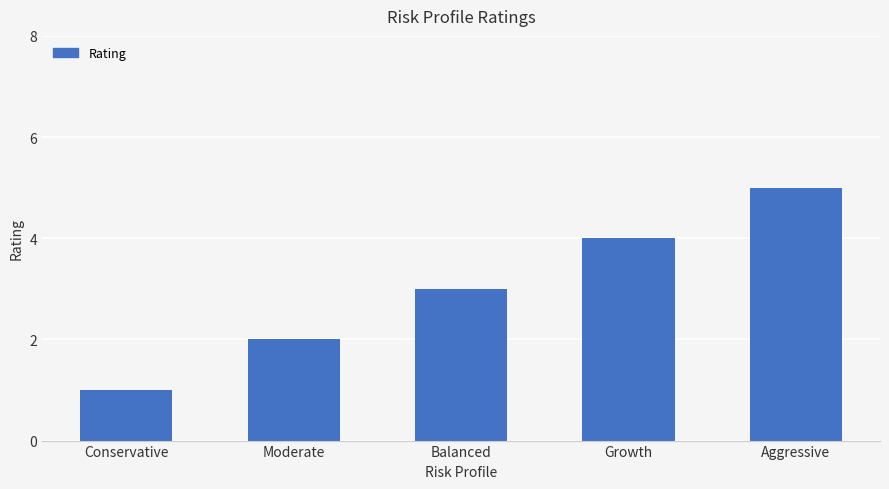

At which label is the value closest to 3?

Balanced